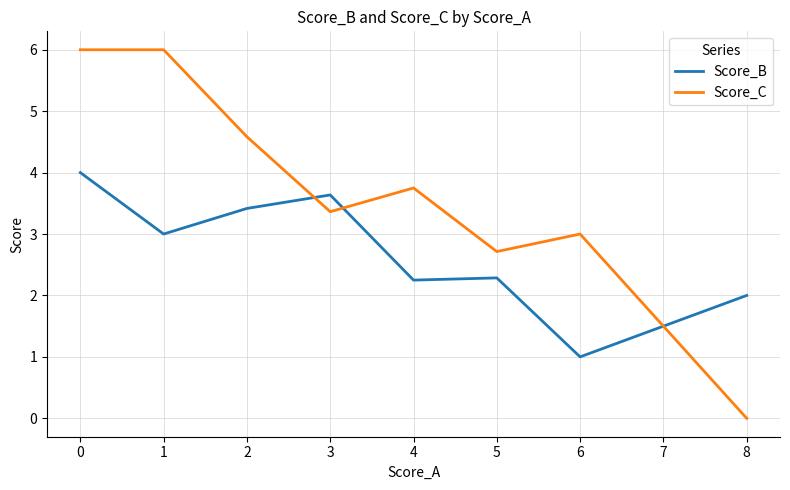

Which series has the widest spread of values?

Score_C